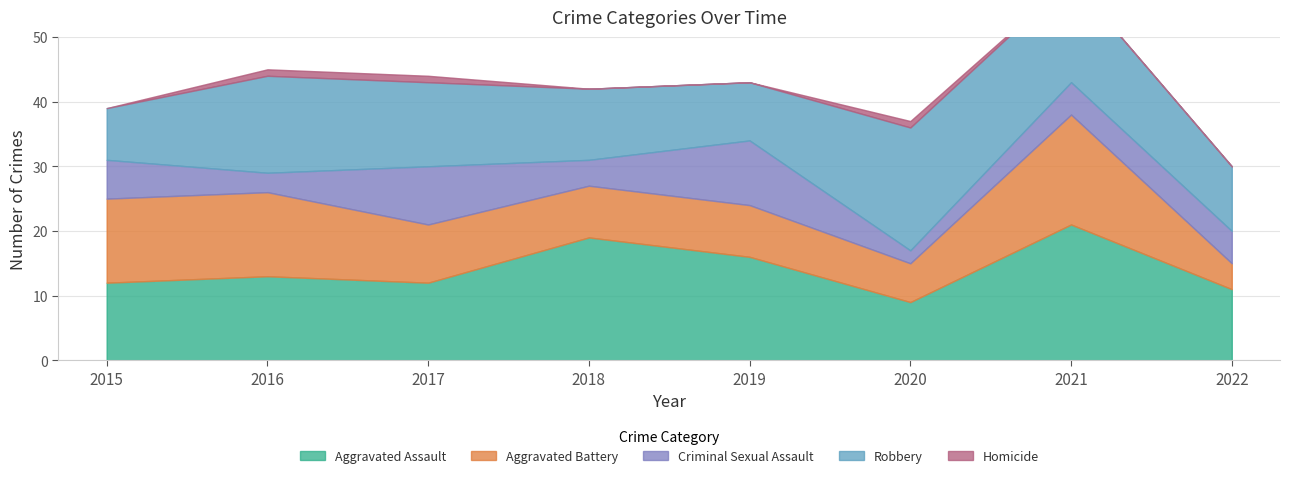

Where do Robbery and Aggravated Assault first cross each other?

2015 and 2016